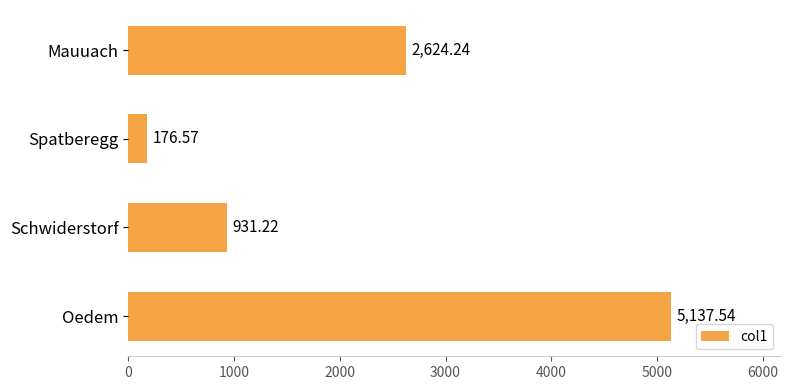

What is the label of the 2nd bar from the top?

Spatberegg